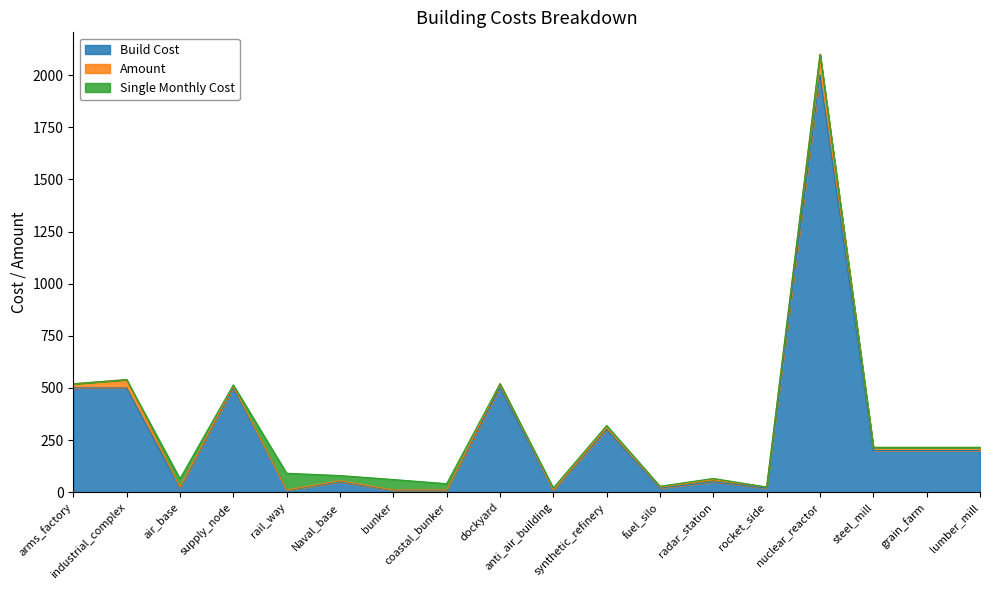

In Single Monthly Cost, how many points are higher than both neighbors (excluding endpoints)?

4